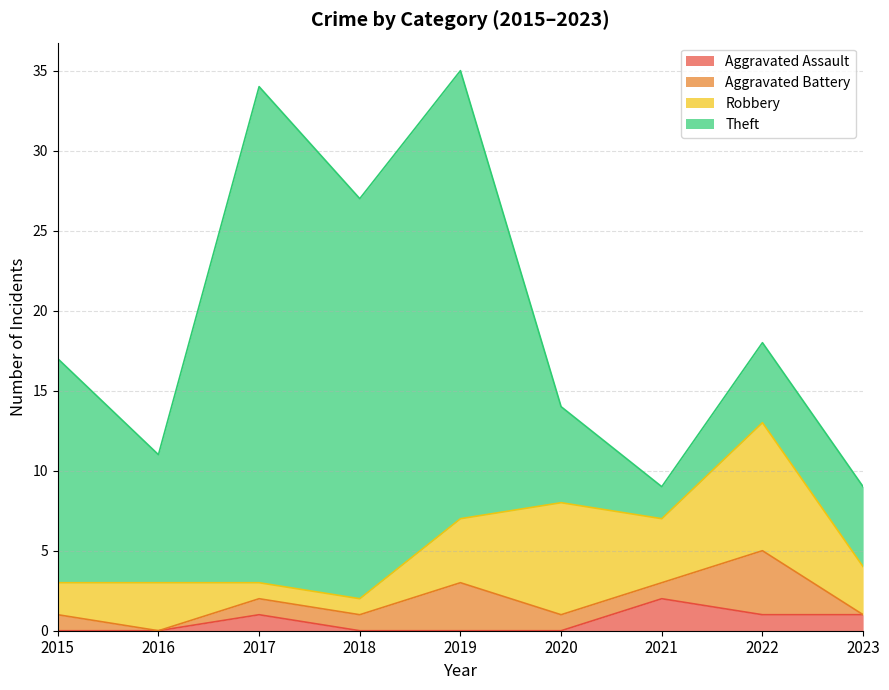

What is the value of the Theft point at the 4th from the left?

25